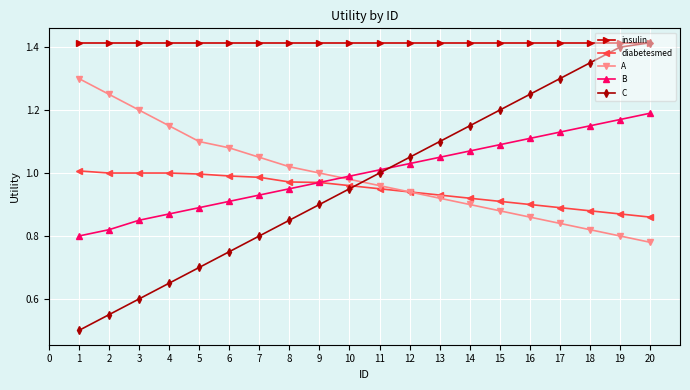

The value of insulin at 16 is 1.4. True or false?

True